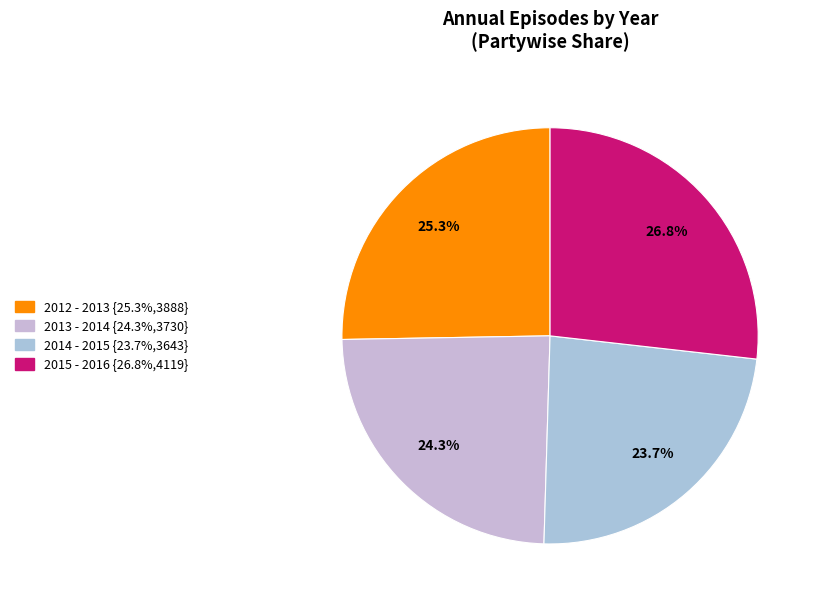

Does 2012 - 2013 represent more than half of the total?

No